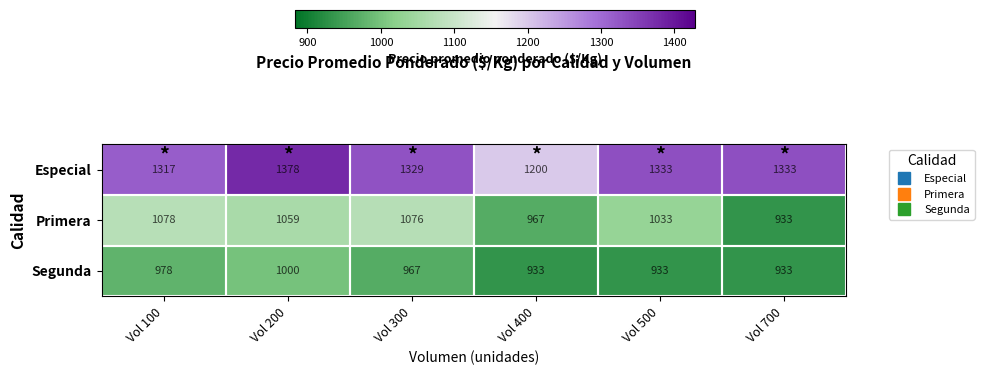

What is the total value across all series at Vol 700?

3199